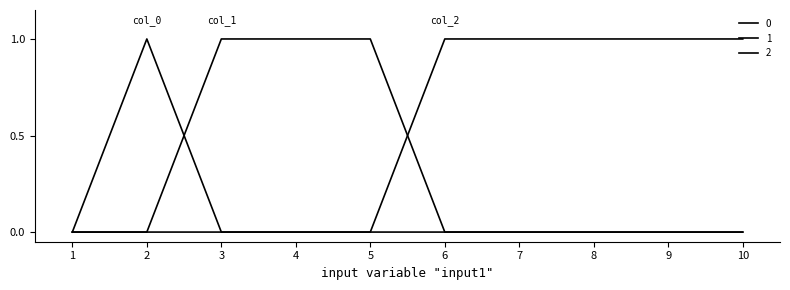

The 1 series shows 0 at 9. True or false?

True